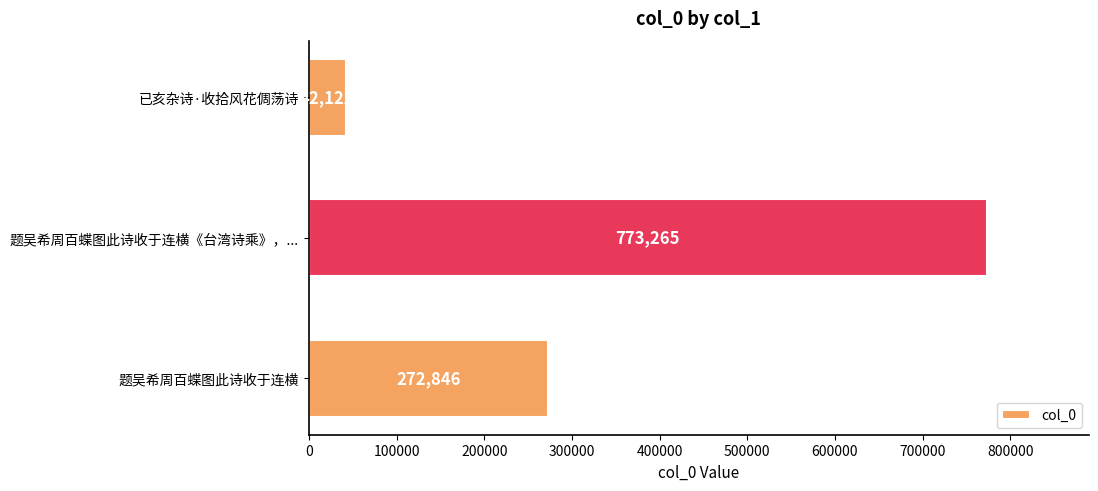

What value does the data have at 题吴希周百蝶图此诗收于连横?

272846